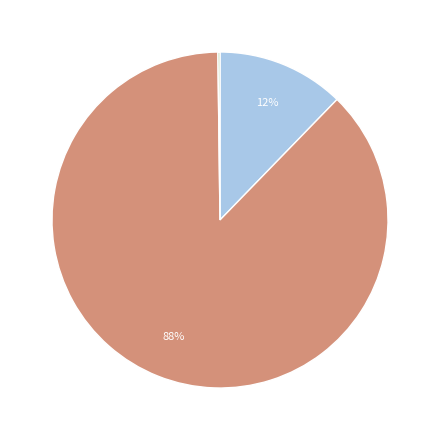

To the nearest percent, what is the average slice percentage?

33%